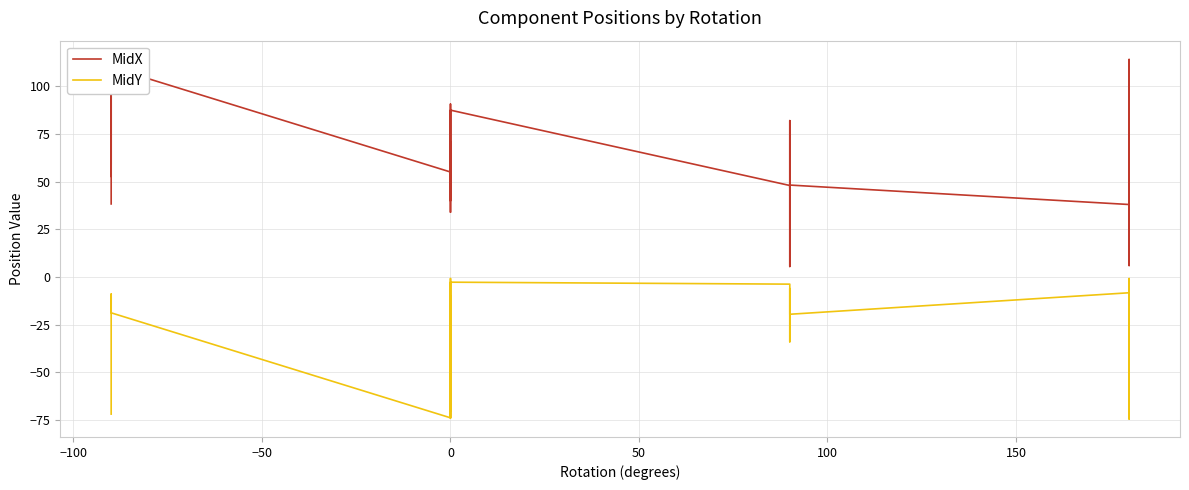

Rank the series by their maximum value, from lowest to highest.

MidY, MidX